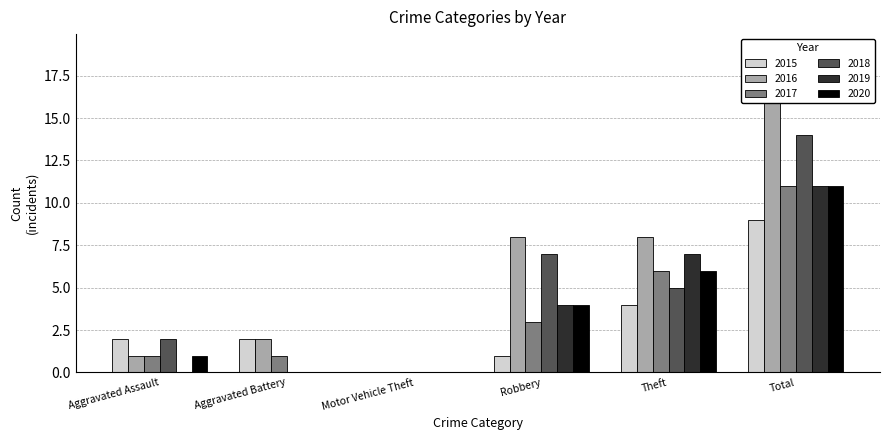

Is it true that 2017 equals 3 at Robbery?

True